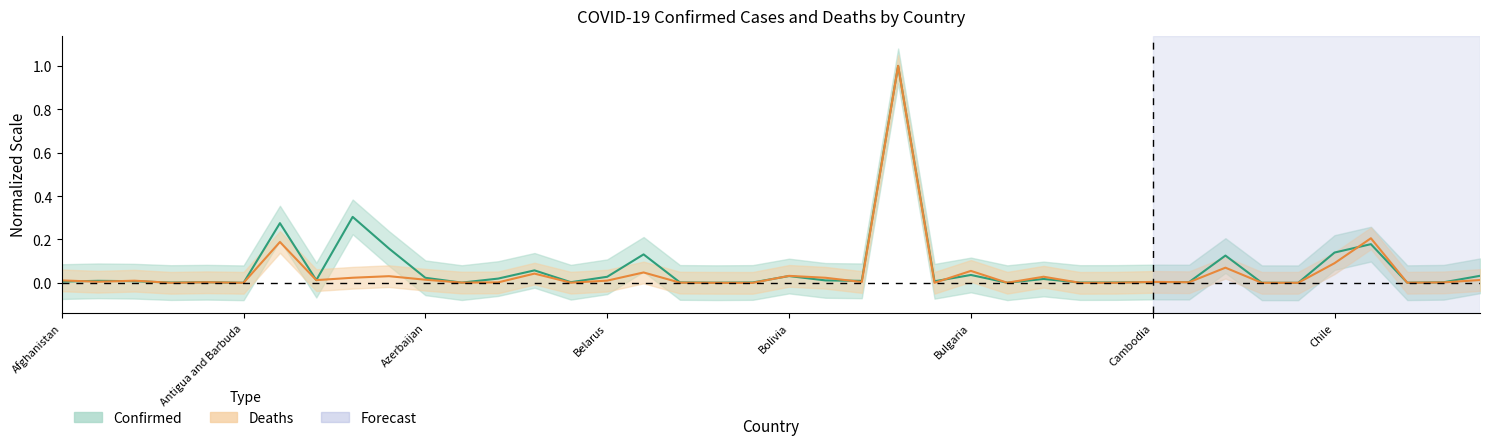

Reading left to right, what are all the values shown in this chart?

Confirmed: Afghanistan=0.0	Albania=0.0	Algeria=0.0	Andorra=0.0	Angola=0.0	Antigua and Barbuda=0.0	Argentina=0.3	Armenia=0.0	Australia=0.3	Austria=0.2	Azerbaijan=0.0	Bahamas=0.0	Bahrain=0.0	Bangladesh=0.1	Barbados=0.0	Belarus=0.0	Belgium=0.1	Belize=0.0	Benin=0.0	Bhutan=0.0	Bolivia=0.0	Bosnia and Herzegovina=0.0	Botswana=0.0	Brazil=1.0	Brunei=0.0	Bulgaria=0.0	Burkina Faso=0.0	Burma=0.0	Burundi=0.0	Cabo Verde=0.0	Cambodia=0.0	Cameroon=0.0	Canada=0.1	Central African Republic=0.0	Chad=0.0	Chile=0.1	Colombia=0.2	Congo (Brazzaville)=0.0	Congo (Kinshasa)=0.0	Costa Rica=0.0
Deaths: Afghanistan=0.0	Albania=0.0	Algeria=0.0	Andorra=0.0	Angola=0.0	Antigua and Barbuda=0.0	Argentina=0.2	Armenia=0.0	Australia=0.0	Austria=0.0	Azerbaijan=0.0	Bahamas=0.0	Bahrain=0.0	Bangladesh=0.0	Barbados=0.0	Belarus=0.0	Belgium=0.0	Belize=0.0	Benin=0.0	Bhutan=0.0	Bolivia=0.0	Bosnia and Herzegovina=0.0	Botswana=0.0	Brazil=1.0	Brunei=0.0	Bulgaria=0.1	Burkina Faso=0.0	Burma=0.0	Burundi=0.0	Cabo Verde=0.0	Cambodia=0.0	Cameroon=0.0	Canada=0.1	Central African Republic=0.0	Chad=0.0	Chile=0.1	Colombia=0.2	Congo (Brazzaville)=0.0	Congo (Kinshasa)=0.0	Costa Rica=0.0